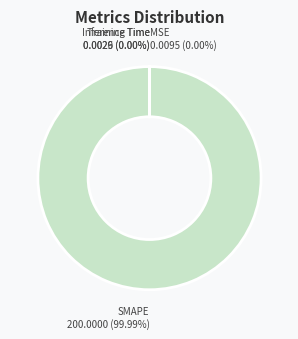

Rank the categories by value from lowest to highest.

Inference Time, Training Time, MSE, SMAPE